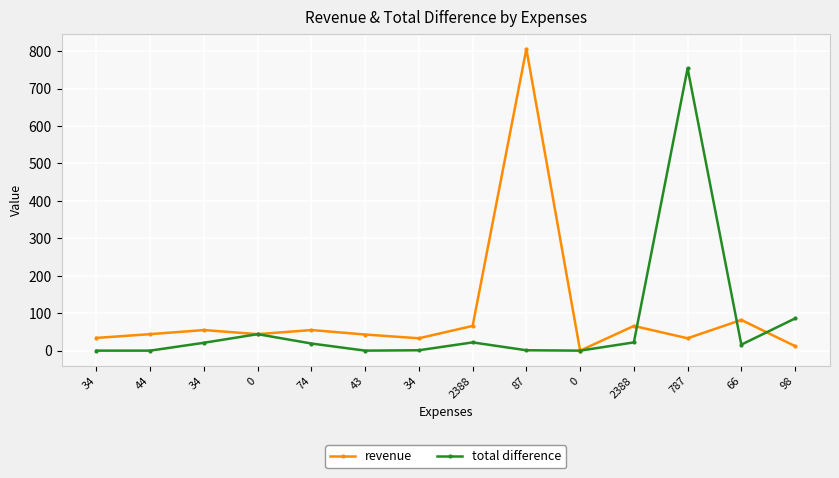

The total difference series shows 86 at 98. True or false?

True